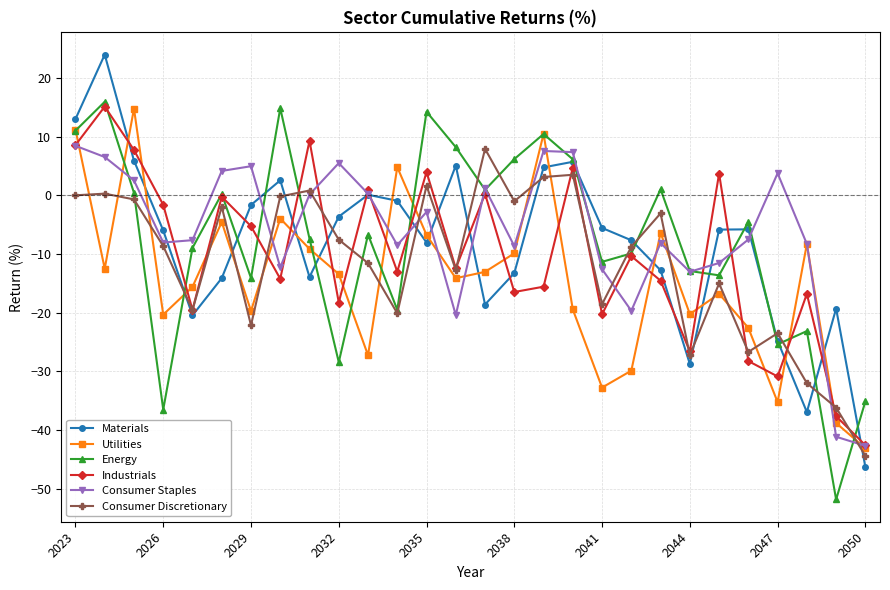

What is the average value of the Industrials series?

-10.4